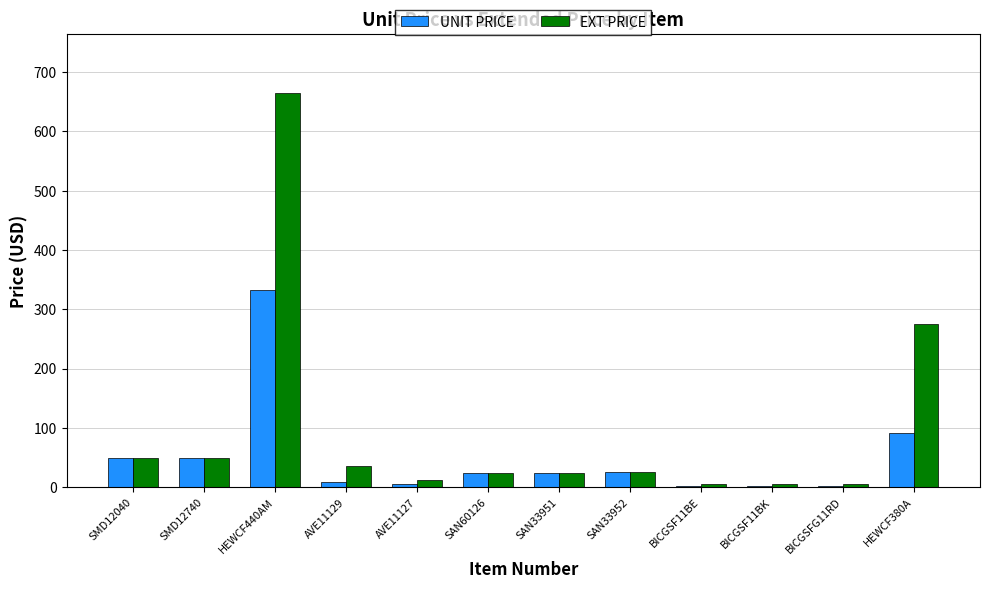

How many distinct data groups are displayed?

2